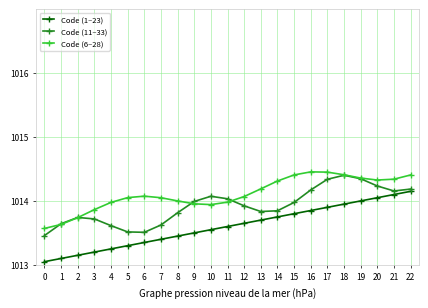

True or false: Code (11–33) and Code (1–23) intersect in this chart.

False